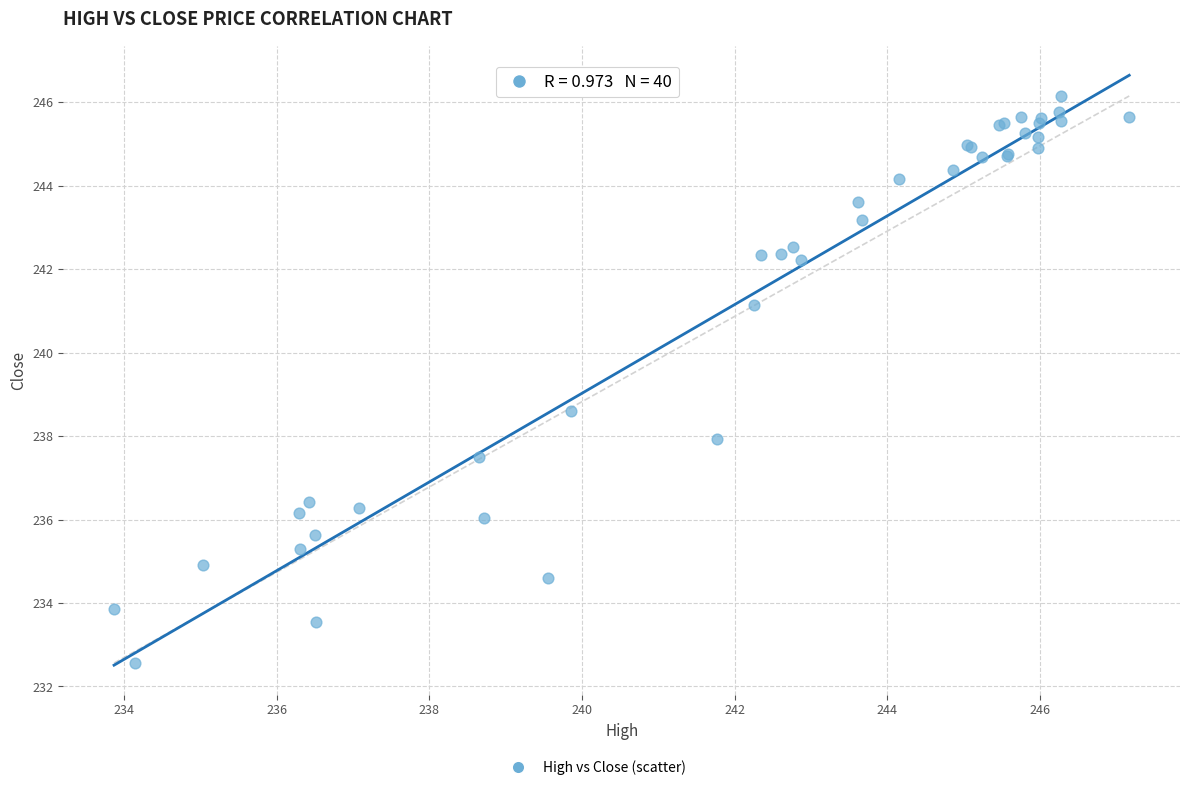

What Y value in the scatter plot is closest to 239?

238.6